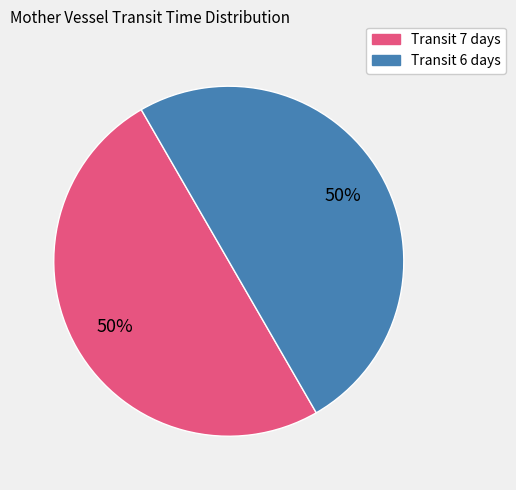

To the nearest percent, what is the average slice percentage?

50%